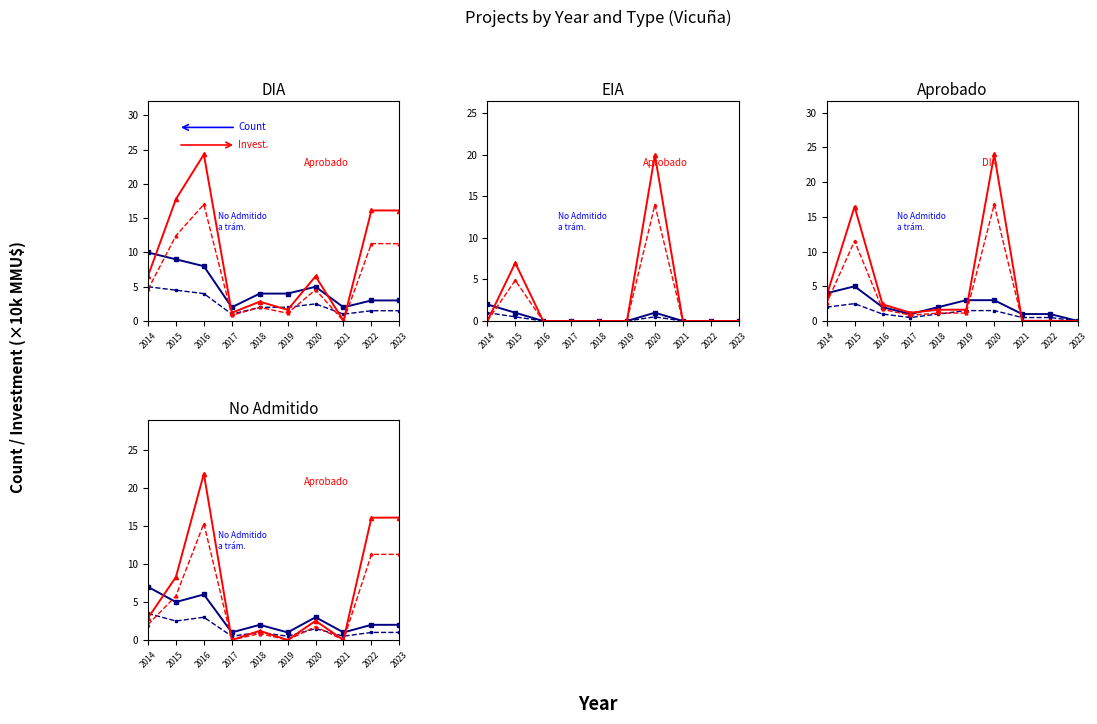

What is the difference between the highest and lowest values at 2016?

18.9